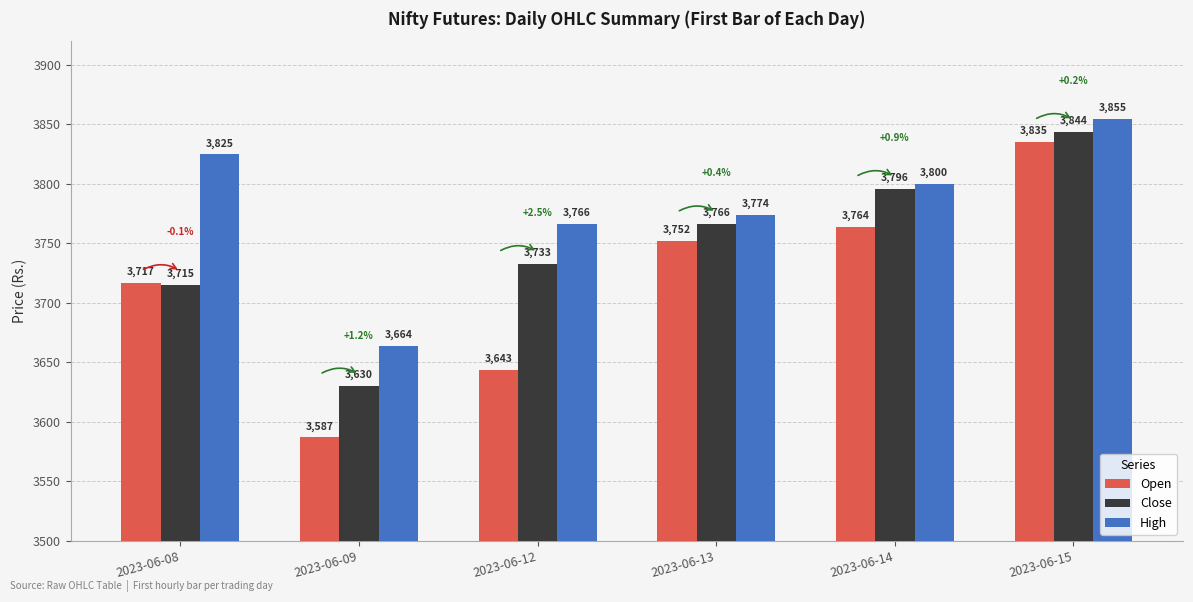

What is the maximum value shown in the chart?

3855.0